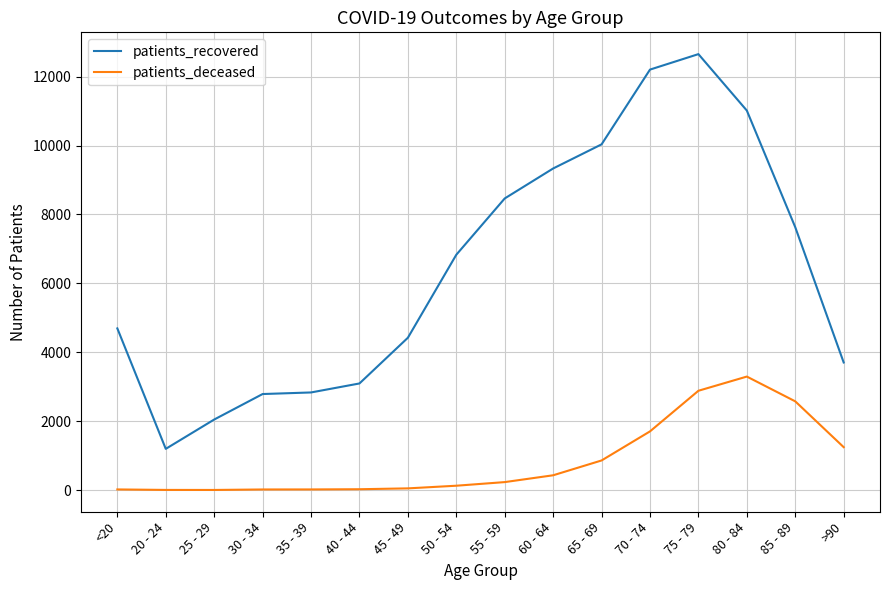

True or false: patients_deceased and patients_recovered intersect in this chart.

False